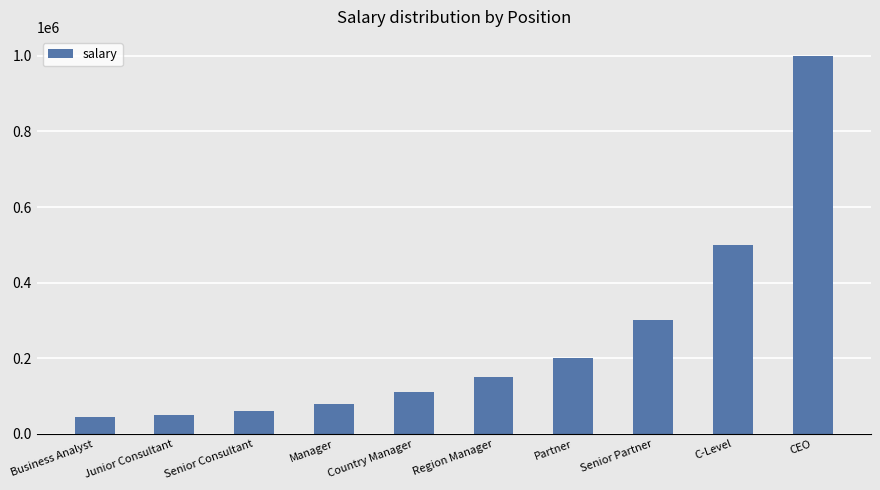

What is the label of the 5th bar from the left?

Country Manager